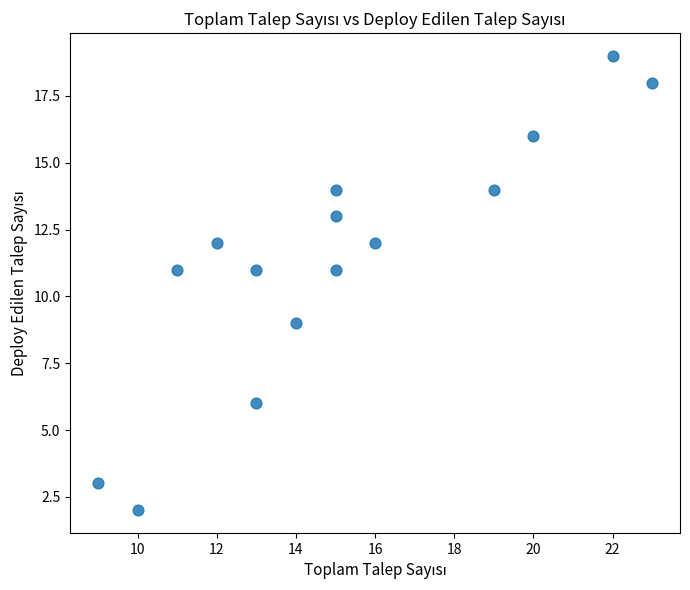

What is the range of X values (max minus min)?

14